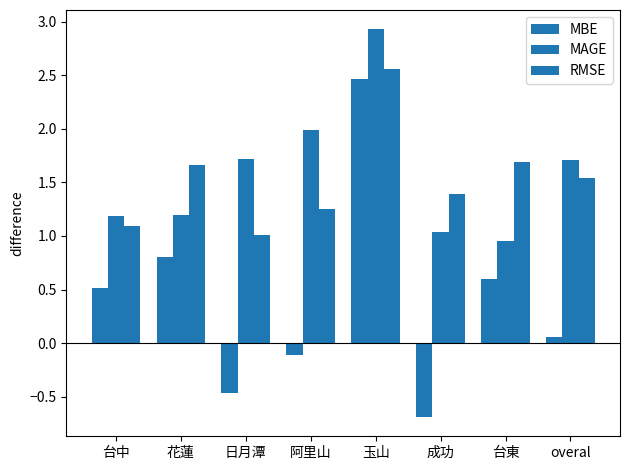

What is the difference between the maximum and minimum values in the MAGE series?

2.0